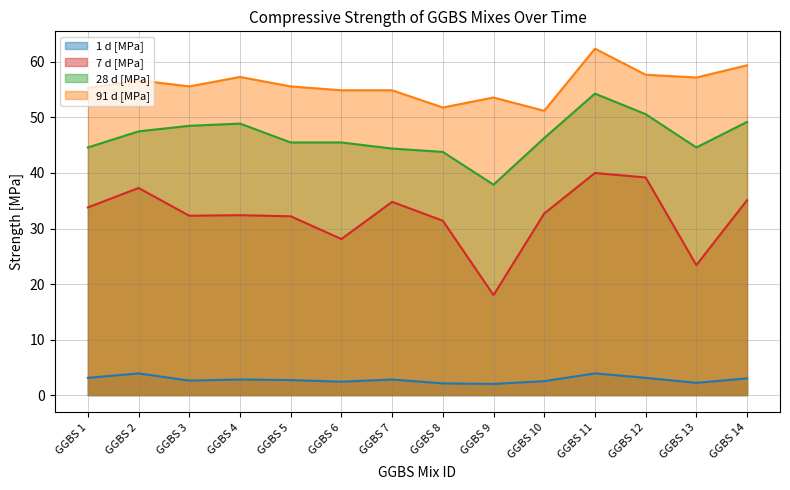

Reading left to right, transcribe all the data shown in this chart.

1 d [MPa]: 3.1	3.9	2.6	2.8	2.7	2.4	2.8	2.1	2.0	2.5	3.9	3.1	2.2	3.0
7 d [MPa]: 33.8	37.3	32.3	32.4	32.2	28.1	34.8	31.4	18.0	32.7	40.0	39.2	23.4	35.1
28 d [MPa]: 44.6	47.5	48.5	48.9	45.5	45.5	44.4	43.8	37.9	46.3	54.3	50.6	44.6	49.2
91 d [MPa]: 55.3	56.7	55.6	57.3	55.6	54.9	54.9	51.8	53.6	51.2	62.4	57.7	57.2	59.4